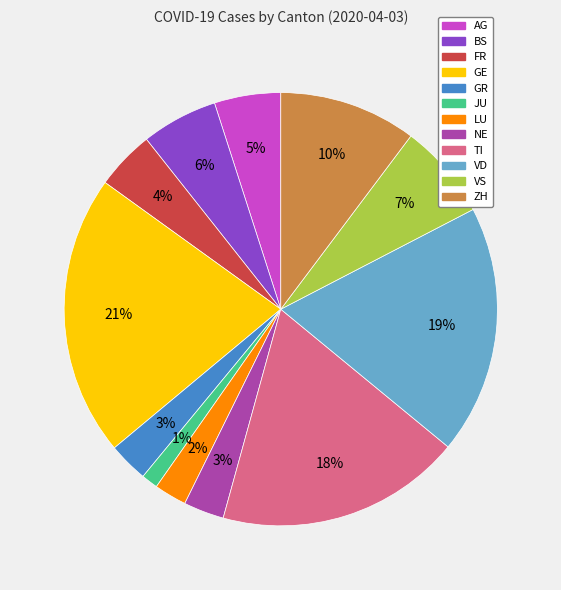

Combined, do TI and ZH account for over 50%?

No